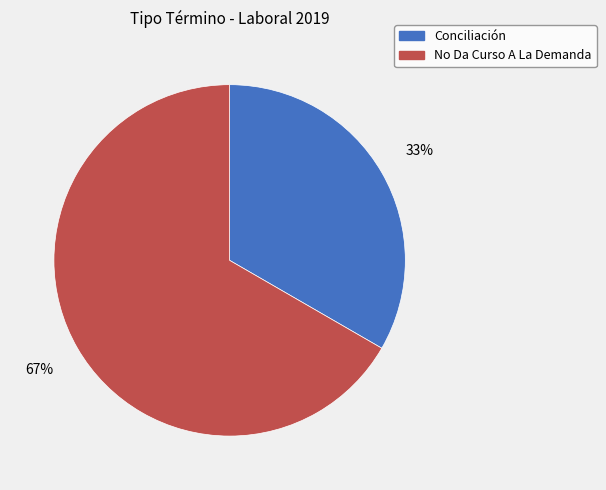

Is it true that Conciliación is 33% of the pie?

True